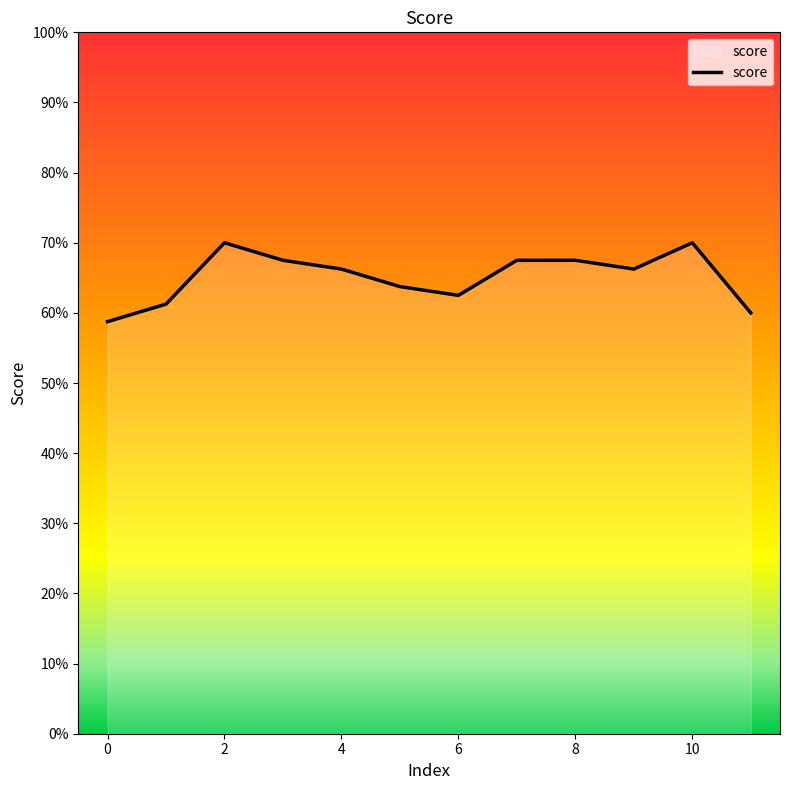

Reading left to right, list all the values displayed in this chart.

0.6	0.6	0.7	0.7	0.7	0.6	0.6	0.7	0.7	0.7	0.7	0.6